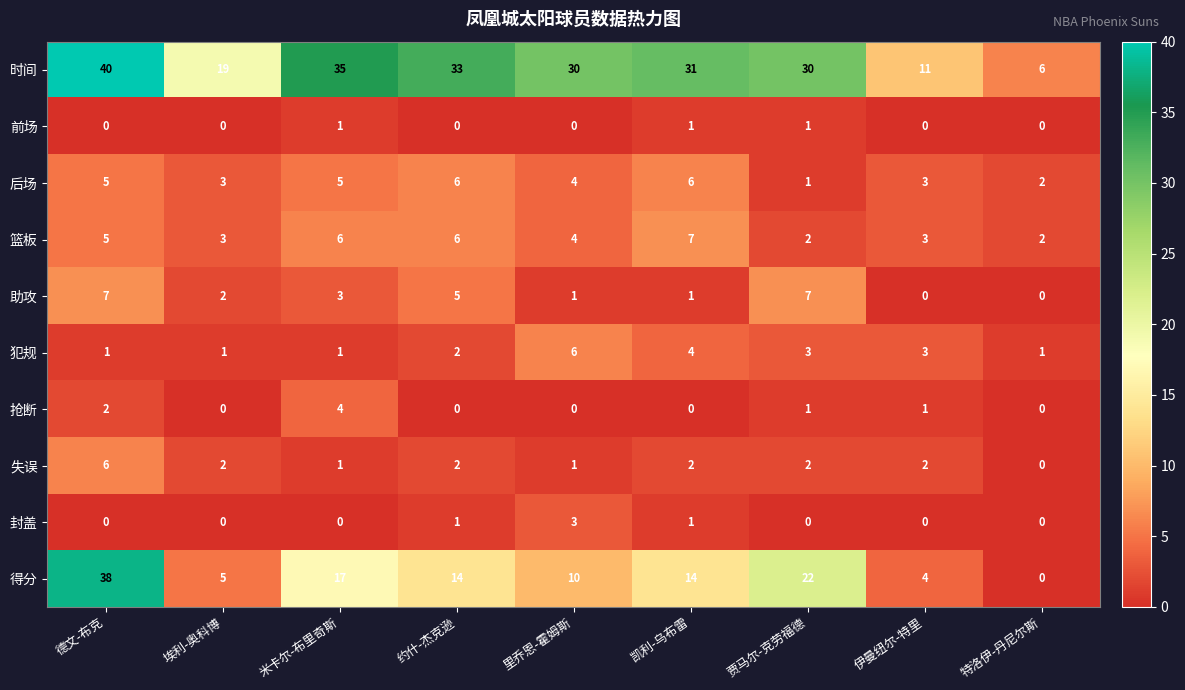

What is the spread (max minus min) of values at 米卡尔-布里奇斯?

35